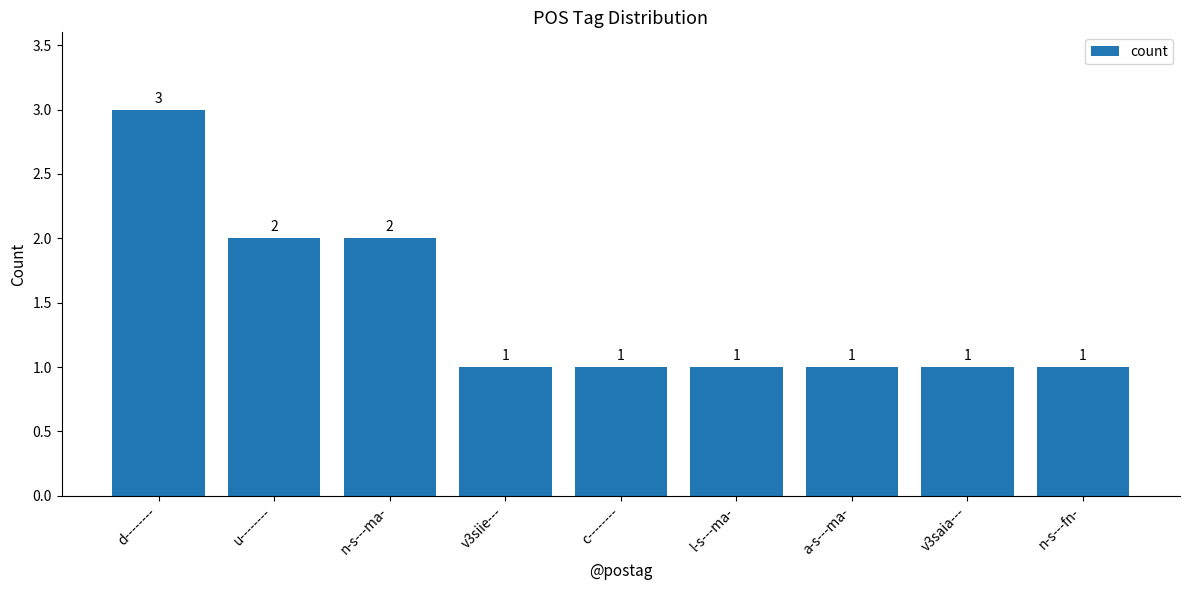

What position from the right is l-s---ma-?

4